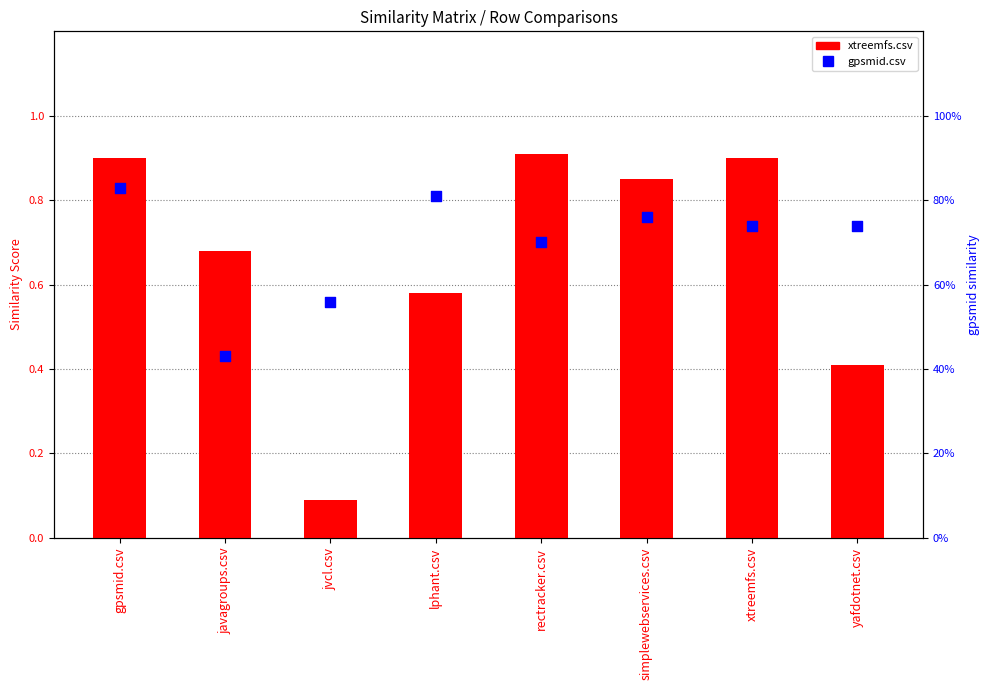

Which series reaches the minimum Y coordinate?

xtreemfs.csv